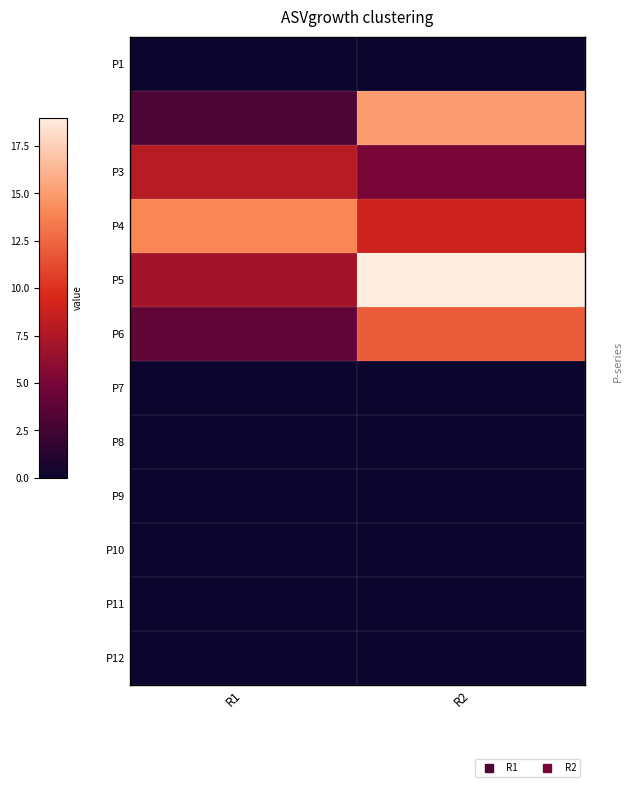

List the series in order of their peak value, lowest first.

P1, P7, P8, P9, P10, P11, P12, P3, P6, P4, P2, P5